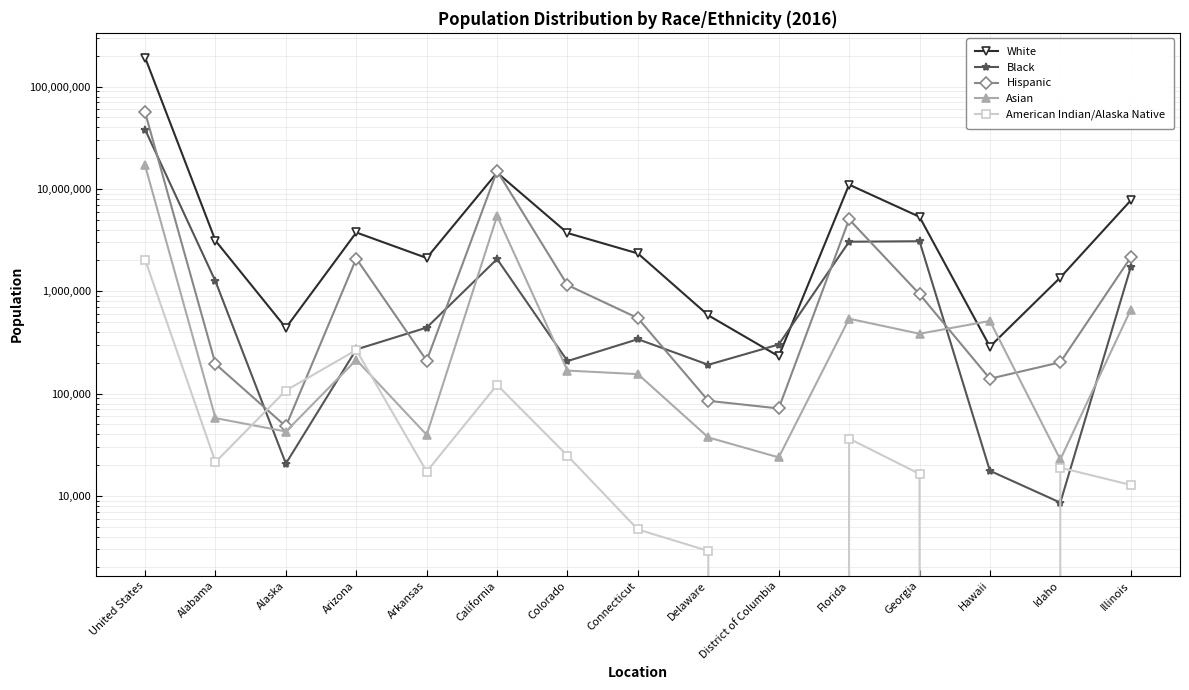

The value of Hispanic at Hawaii is 139800. True or false?

True